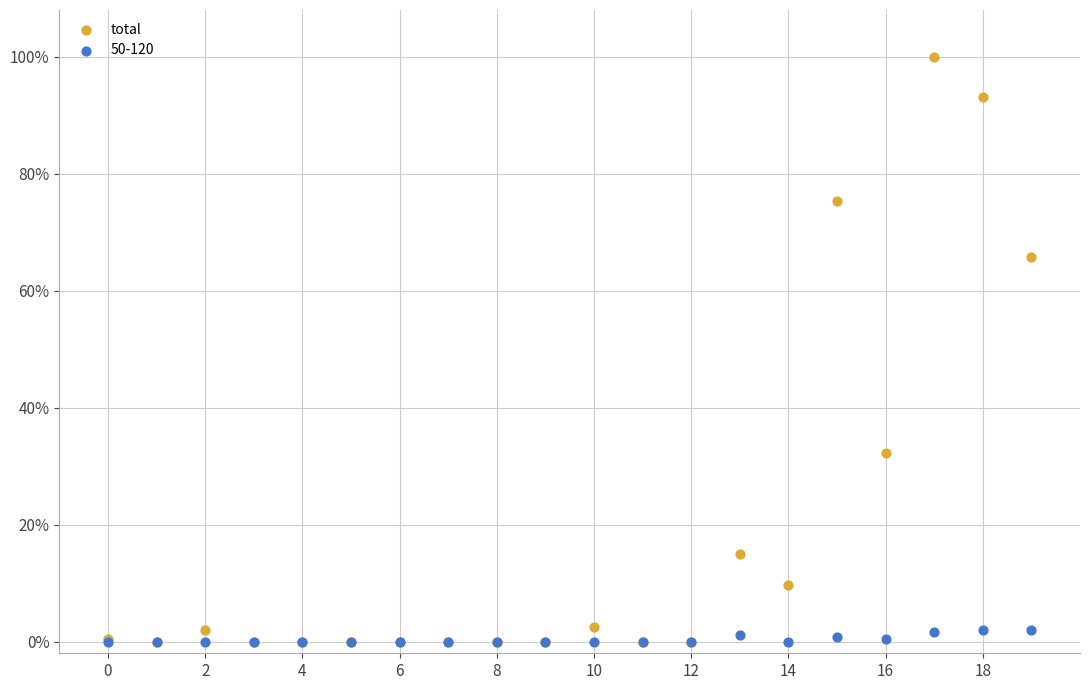

What are all the series names shown in the legend?

total, 50-120